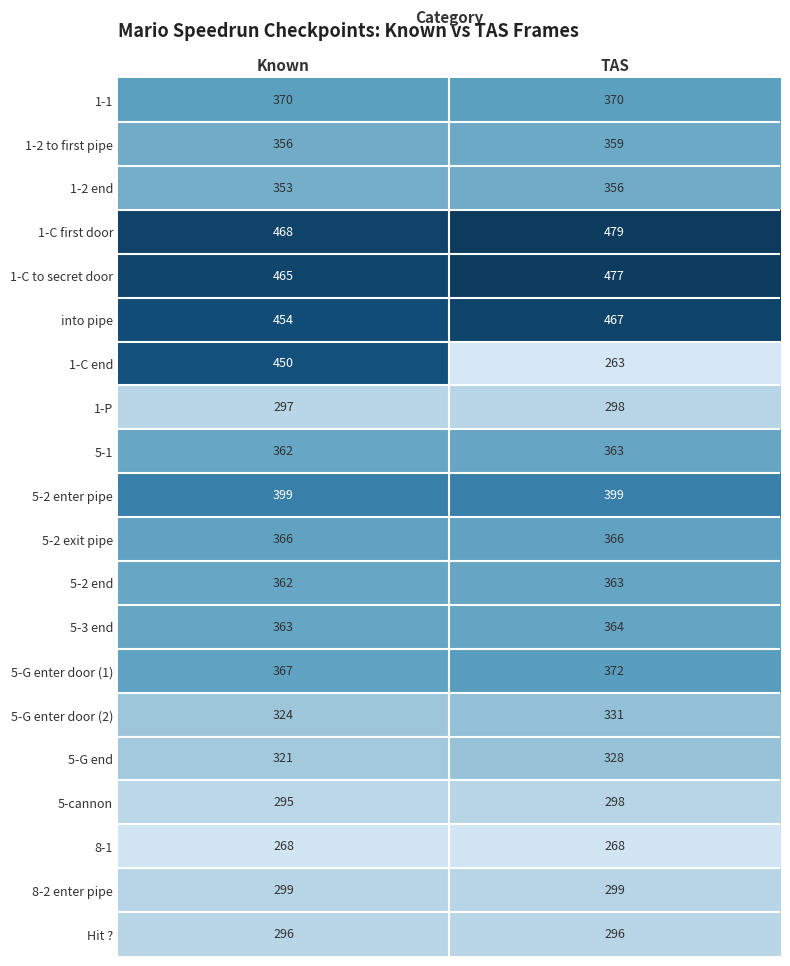

List the labels in order of 1-P value, smallest first.

Known, TAS